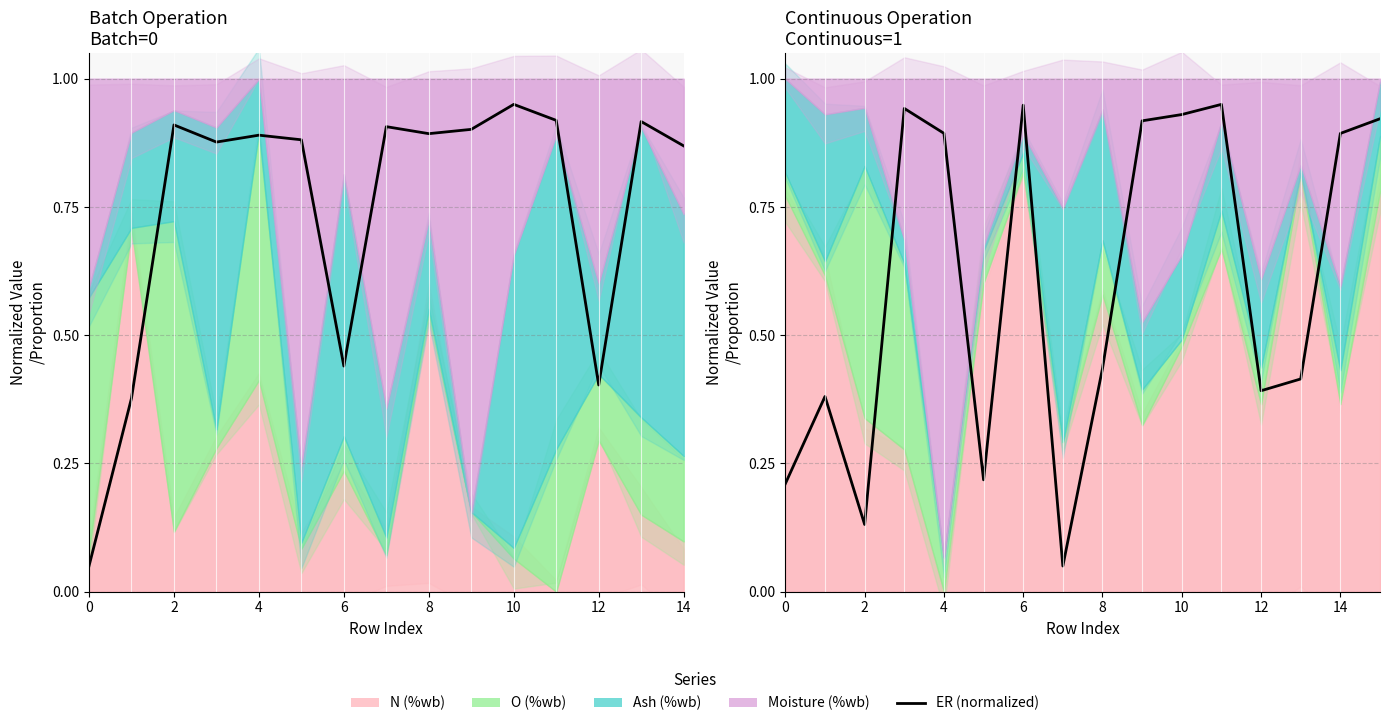

What is the approximate value at 13?

0.4